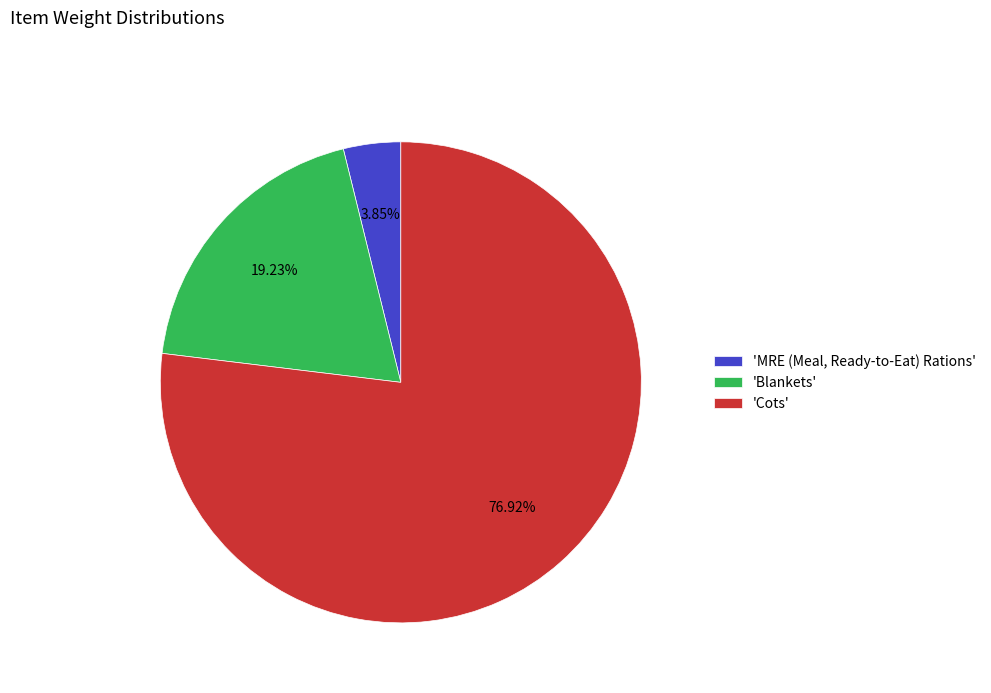

How many segments does this pie chart have?

3